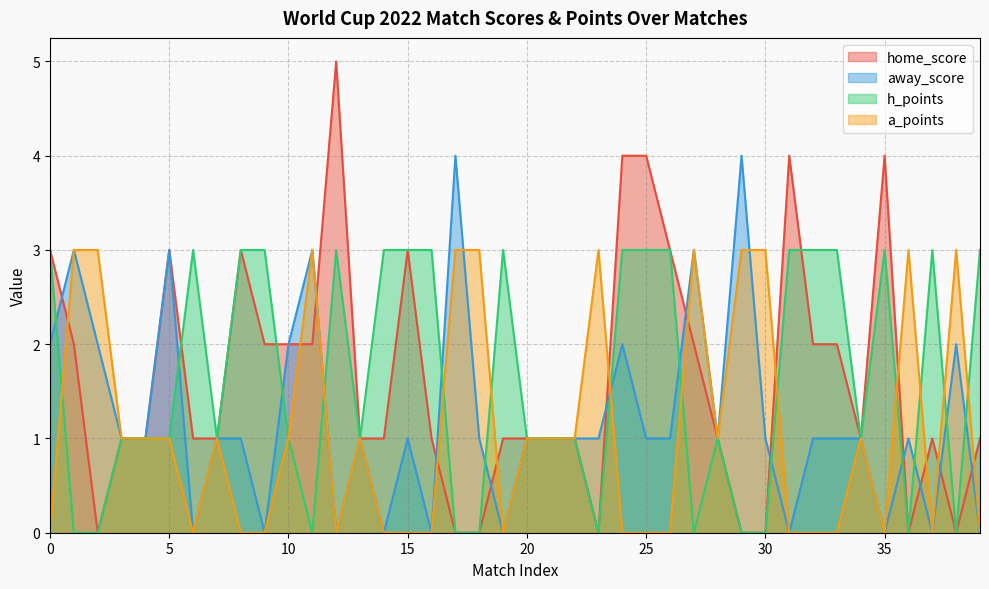

Between which two adjacent categories do home_score and away_score first intersect?

0 and 1